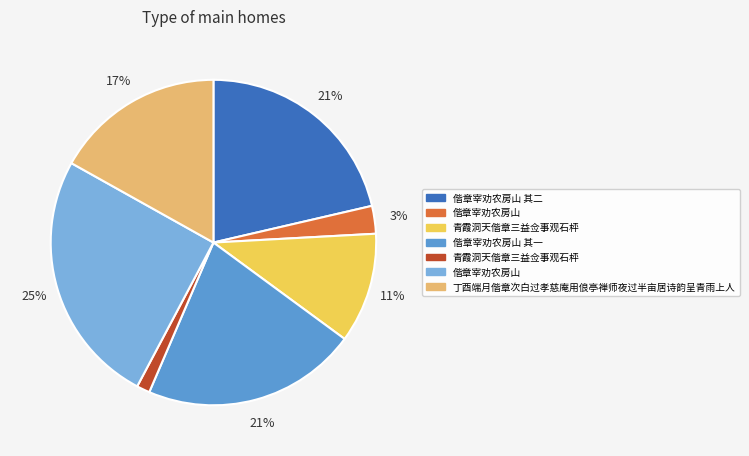

To the nearest percent, what is the difference between the largest and smallest slice percentages?

24%